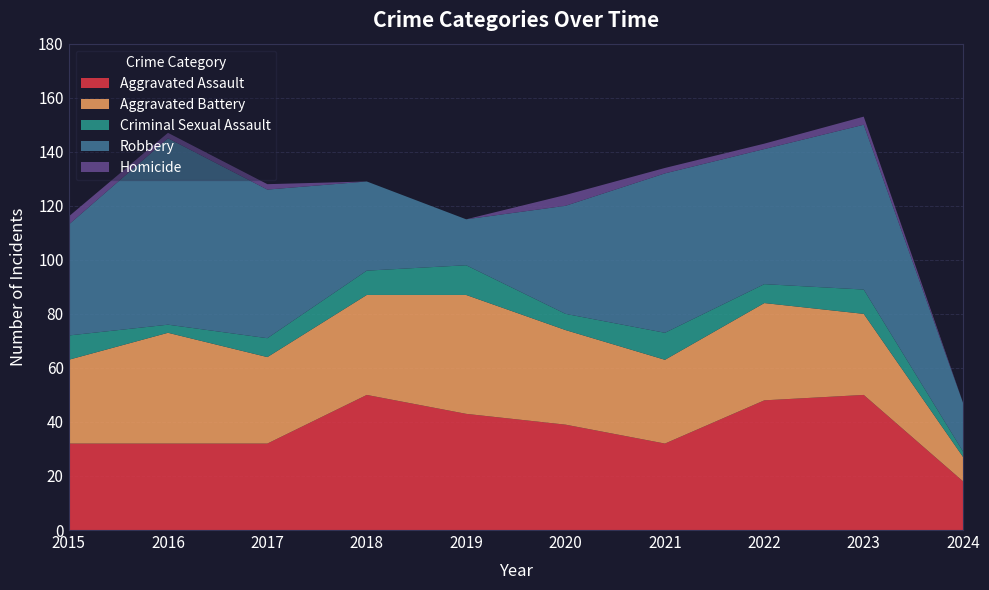

Reading left to right, transcribe all the data shown in this chart.

Aggravated Assault: 32	32	32	50	43	39	32	48	50	18
Aggravated Battery: 31	41	32	37	44	35	31	36	30	9
Criminal Sexual Assault: 9	3	7	9	11	6	10	7	9	2
Robbery: 41	69	55	33	17	40	59	50	61	18
Homicide: 3	2	2	0	0	4	2	2	3	0